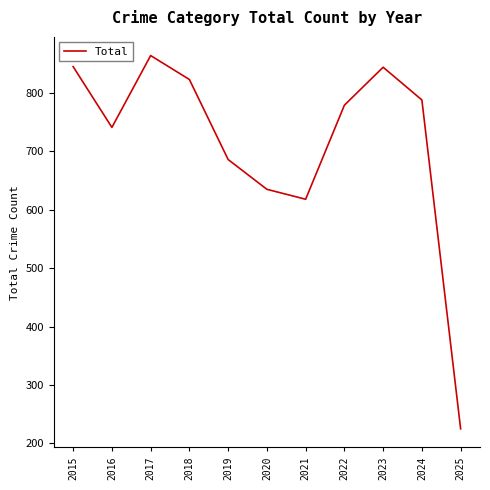

What is the difference between the values at 2016 and 2024?

47